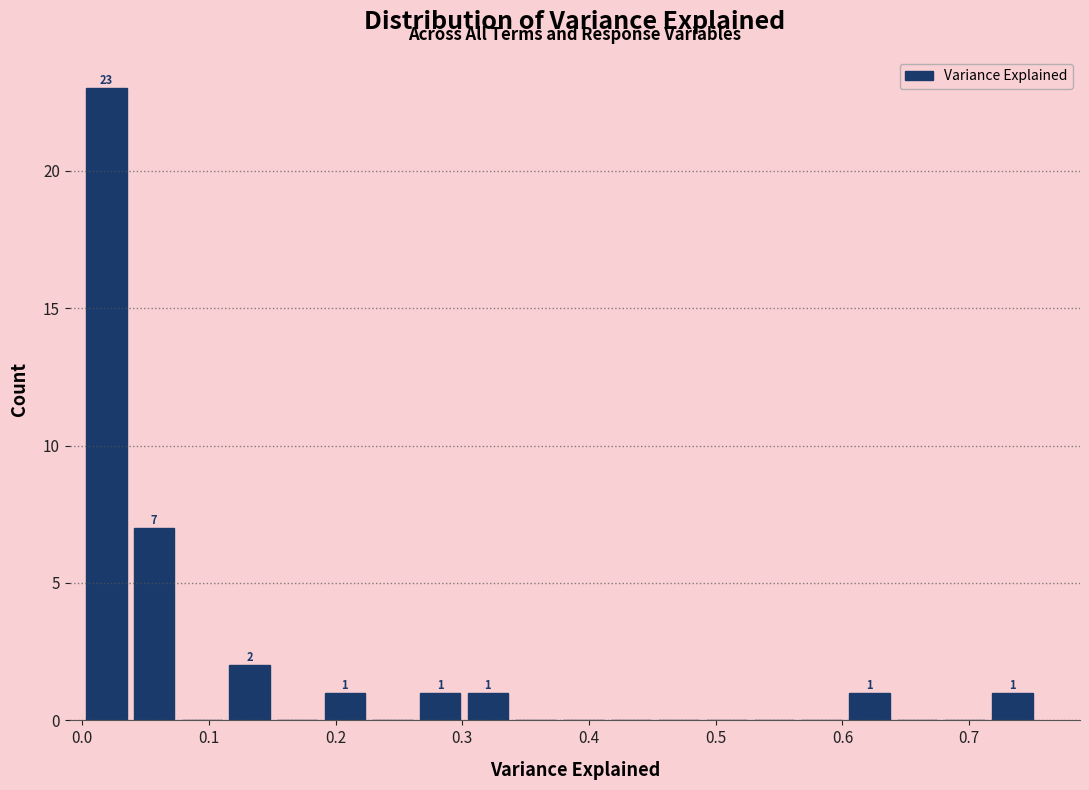

Around what value on the x-axis is the tallest bar? Give the approximate position of its centre, as read against the axis.

0.02